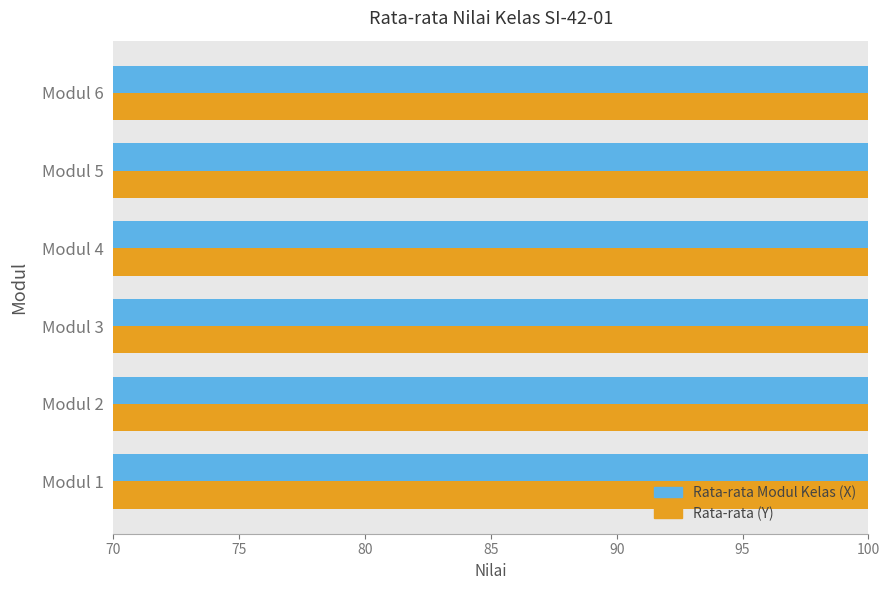

How many bars are there in each group?

2